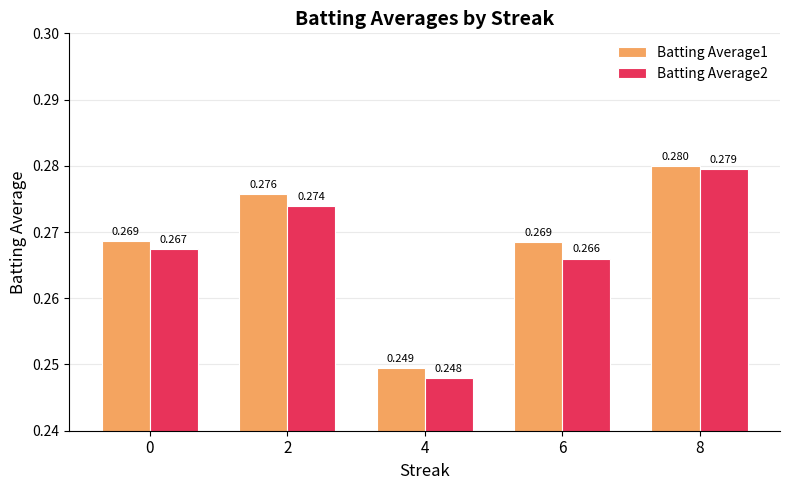

What is the value of the Batting Average2 bar at the 5th from the left?

0.3